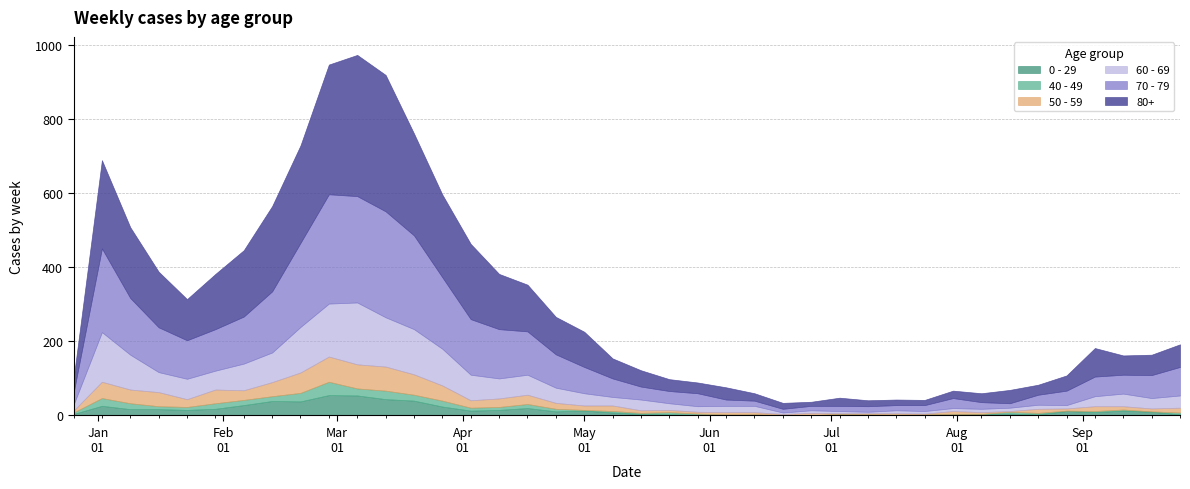

What are all the series names shown in the legend?

0 - 29, 40 - 49, 50 - 59, 60 - 69, 70 - 79, 80+